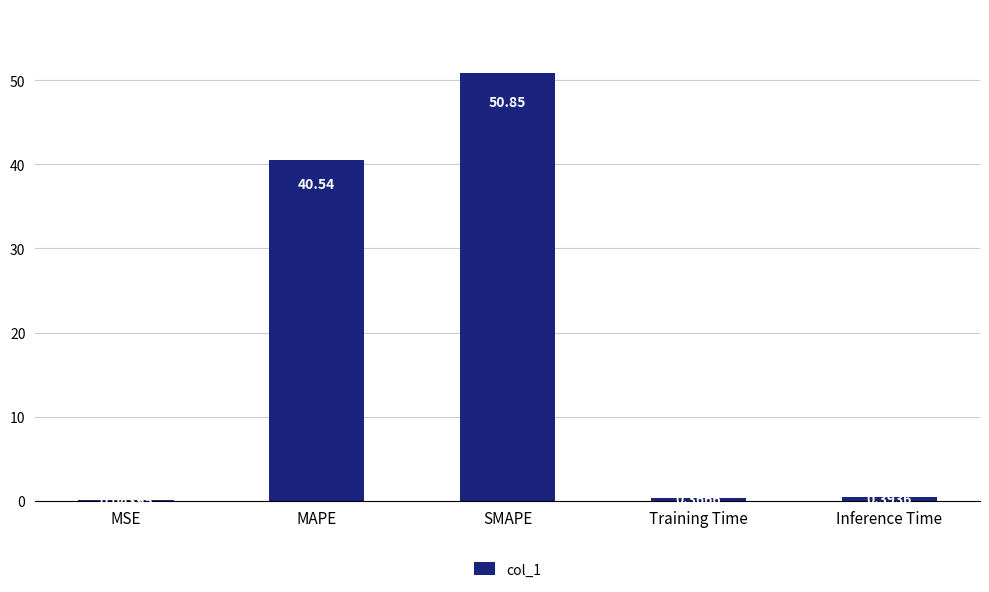

What is the greatest value displayed?

50.8